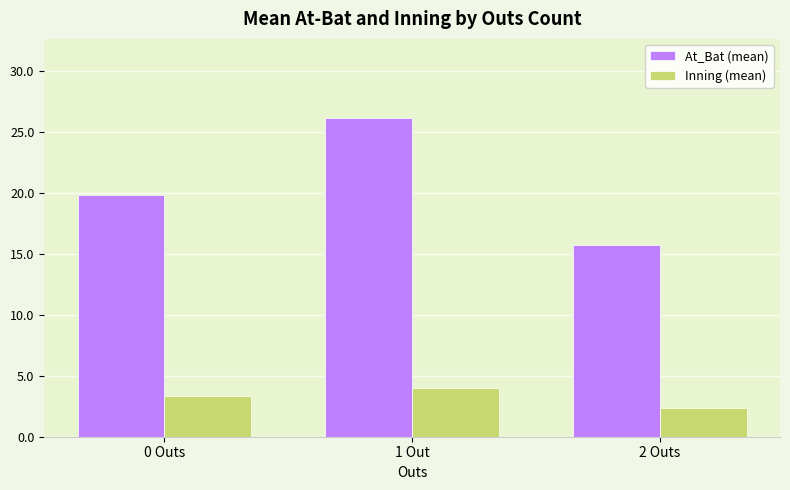

What are all the series names shown in the legend?

At_Bat (mean), Inning (mean)